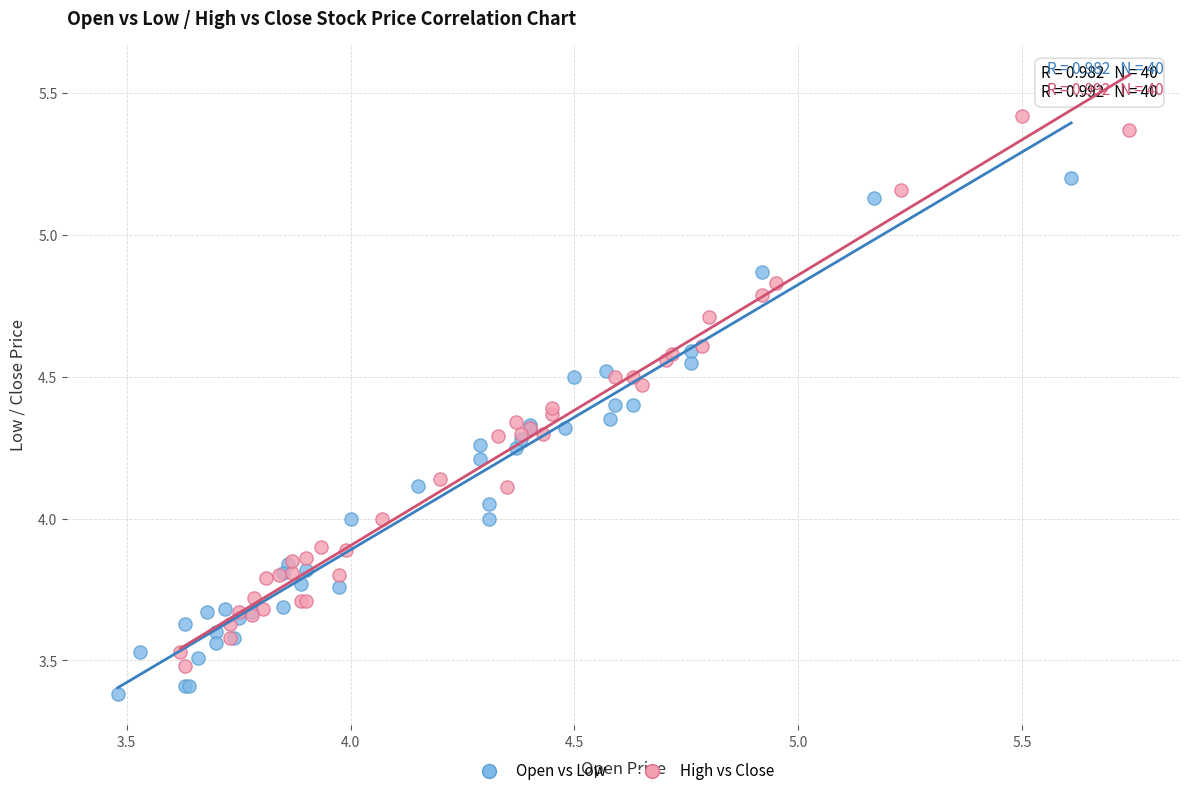

Which series has the widest spread of Y values?

High vs Close